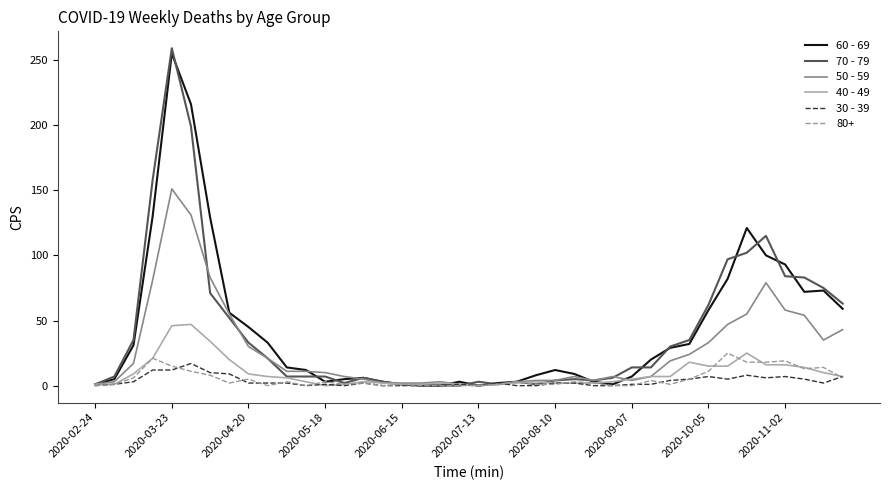

Which series has the largest range (max minus min)?

70 - 79